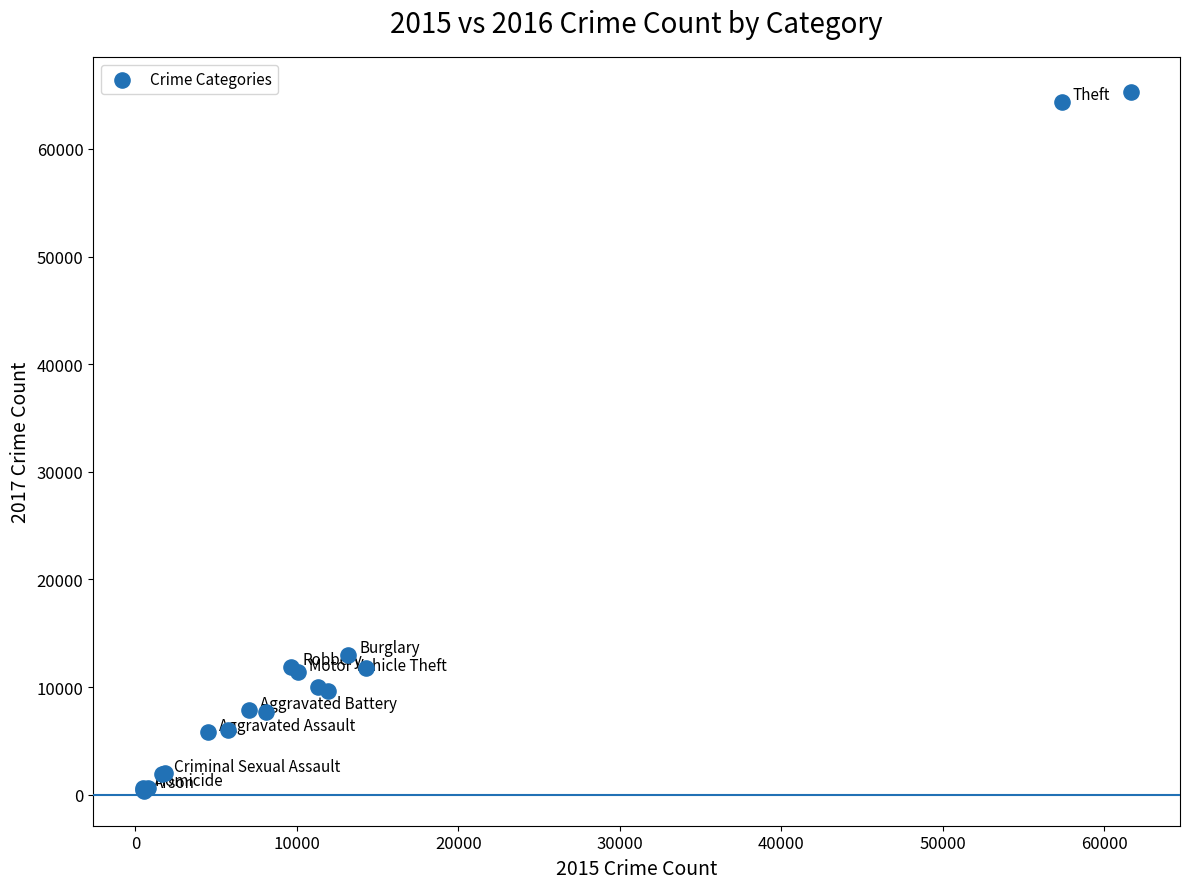

What Y value in the scatter plot is closest to 32829?

13001